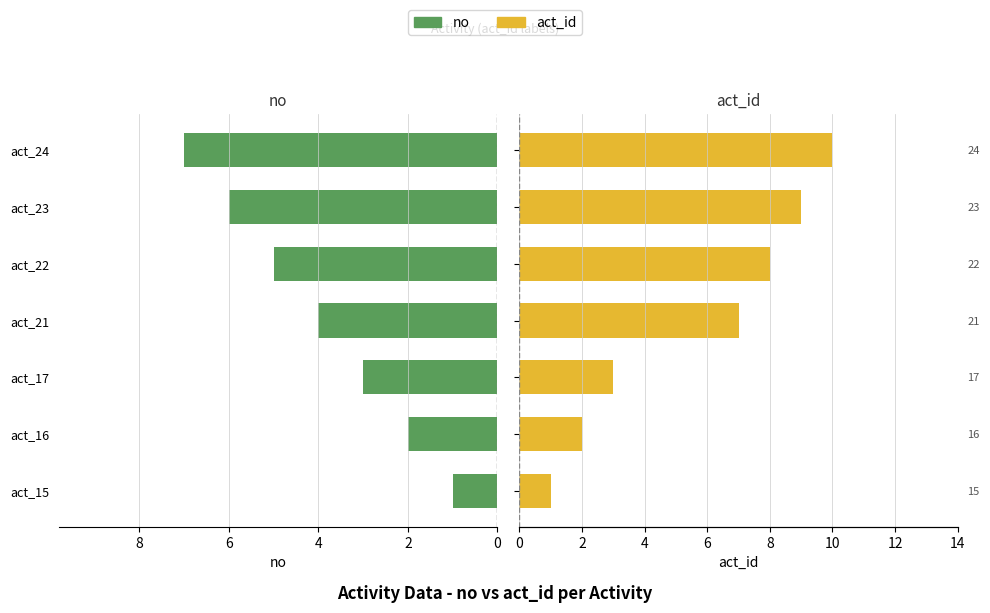

The no series shows 2 at act_21. True or false?

False